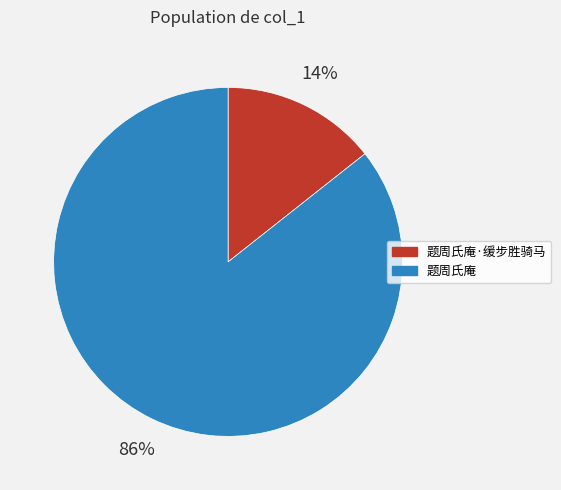

To the nearest percent, what is the average slice percentage?

50%